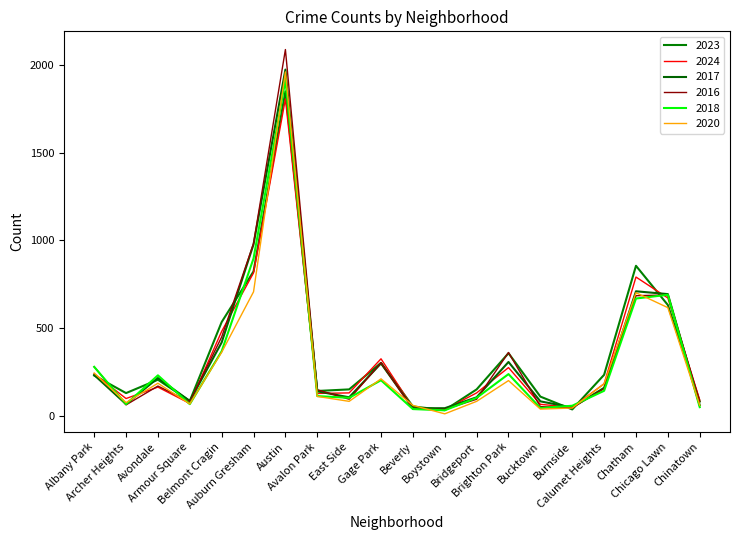

True or false: 2024 has more than 1 points higher than both neighbors.

True